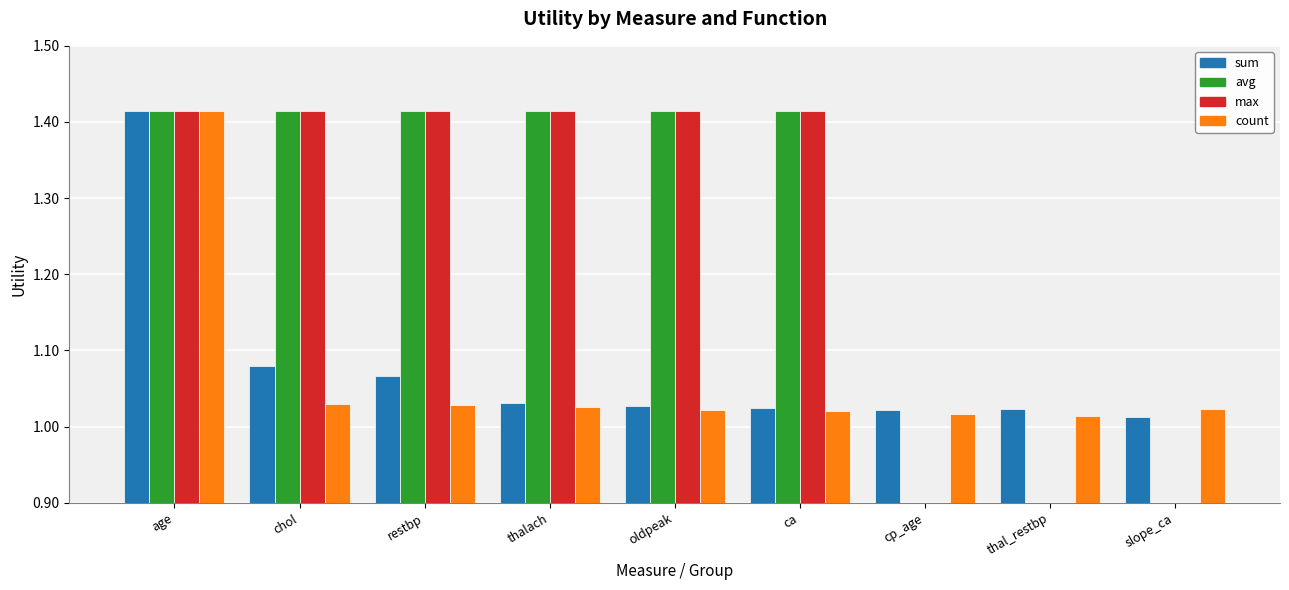

At which category does the chart reach its peak across all series?

age